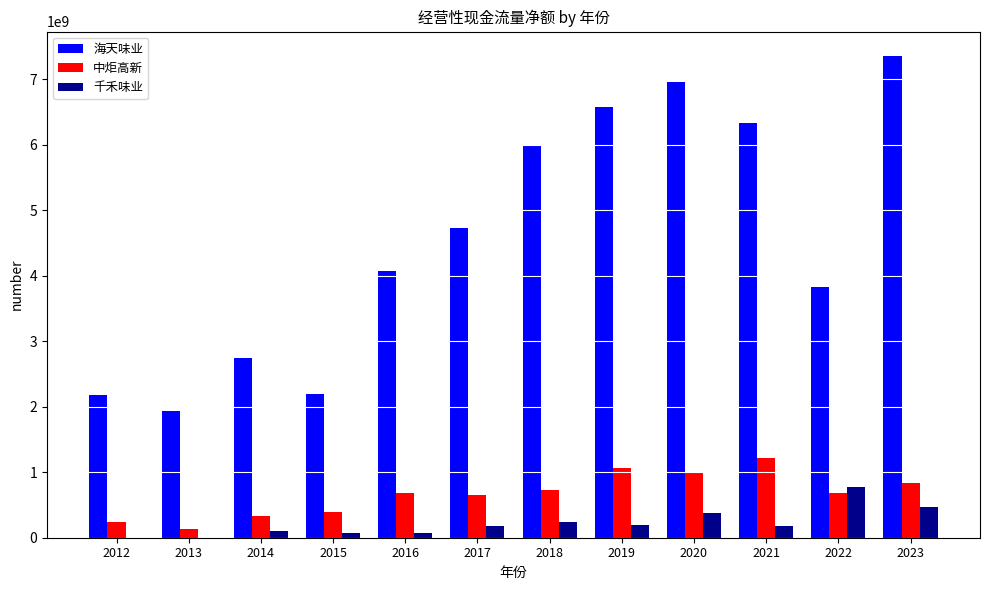

Which series changed the most between 2012 and 2019?

海天味业